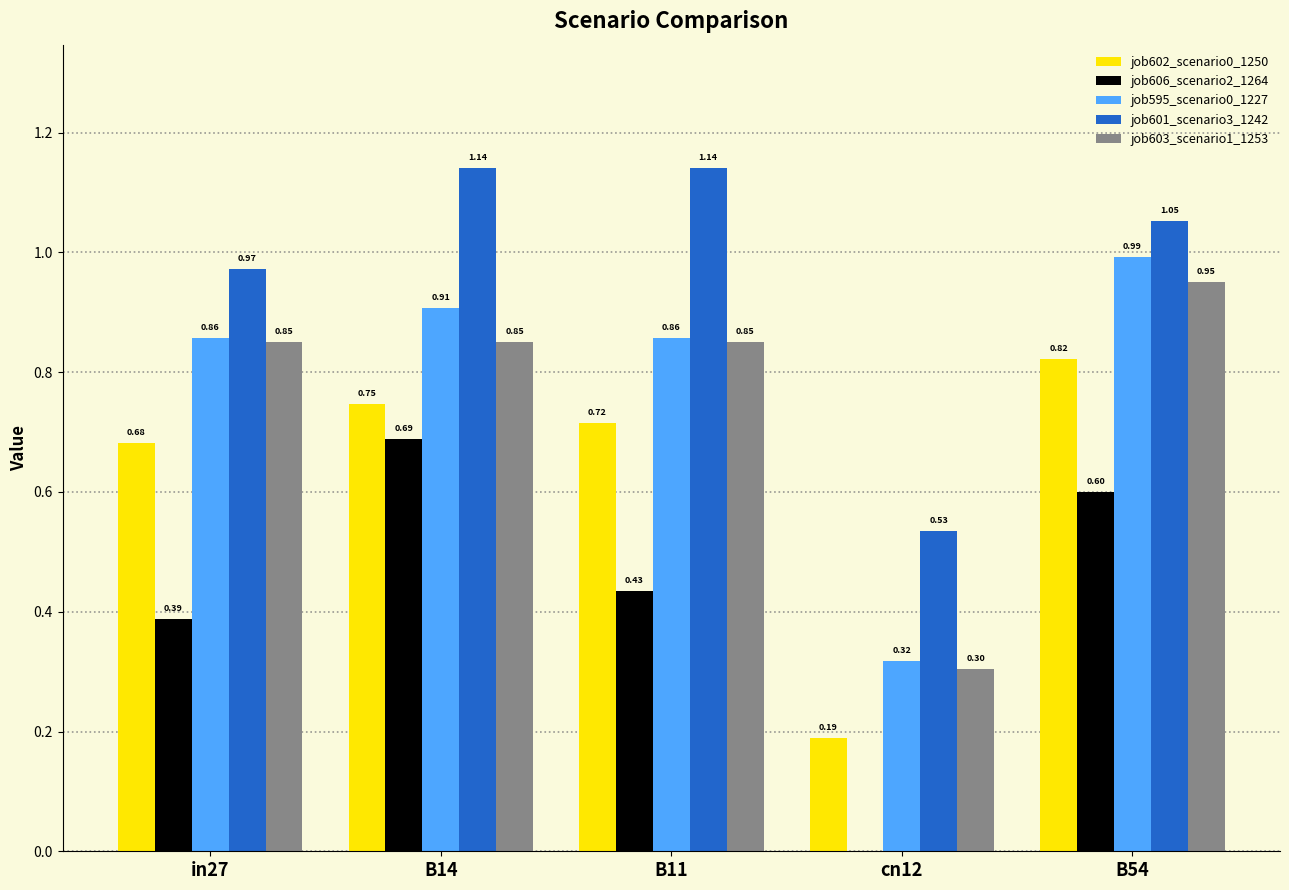

Which series has the largest total across all categories?

job601_scenario3_1242